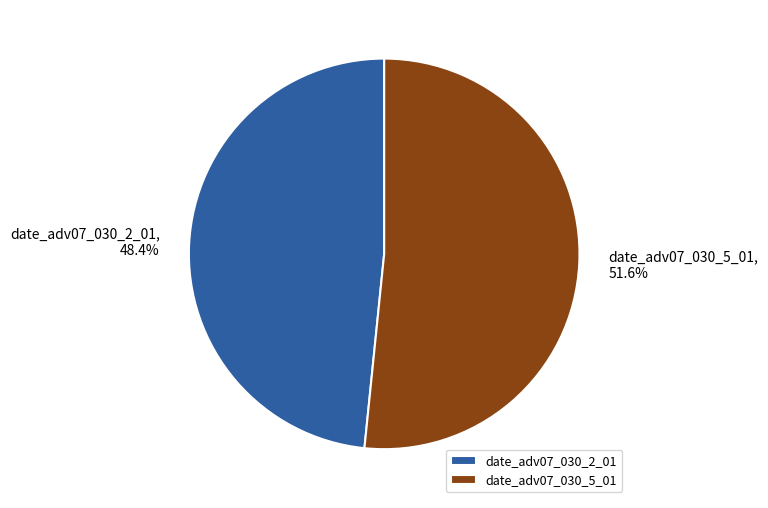

How many slices are in this pie chart?

2